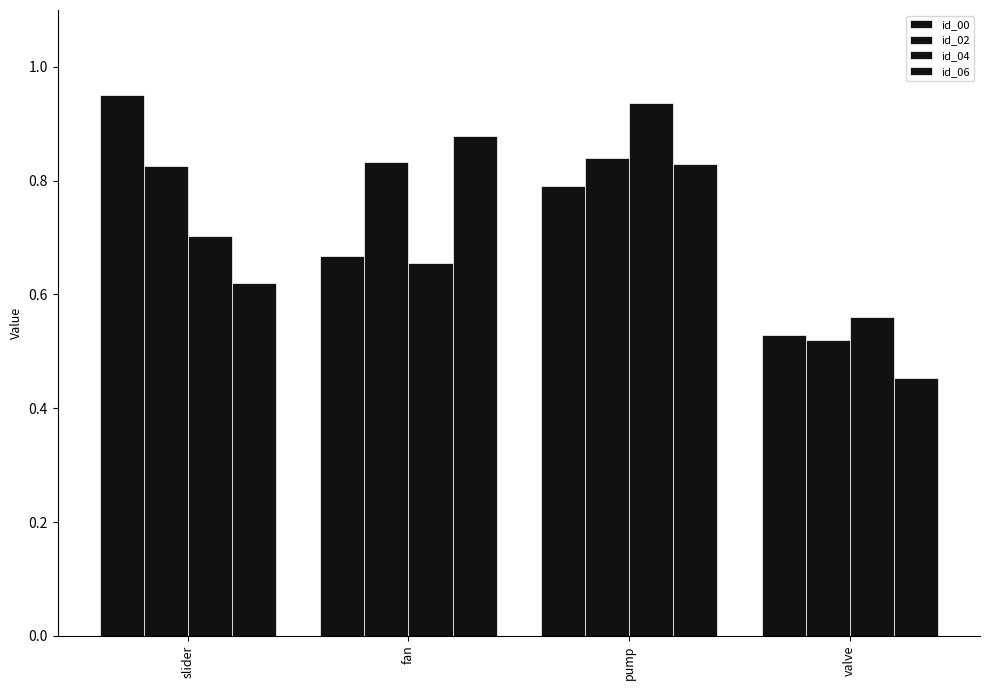

At how many categories does at least one series exceed 0?

4